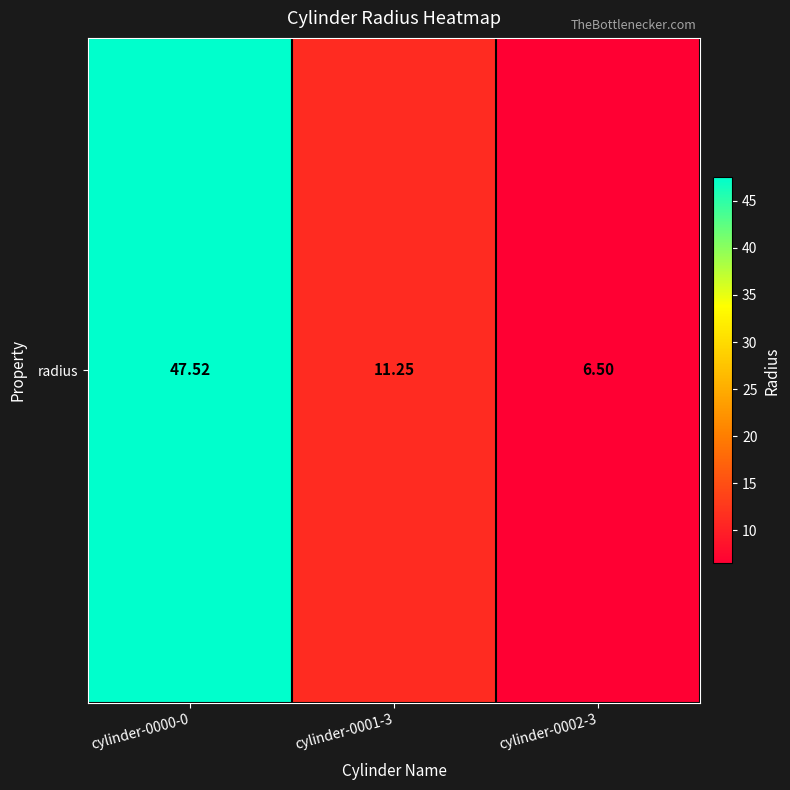

Approximately how many times larger is the value at cylinder-0002-3 compared to cylinder-0001-3?

0.6